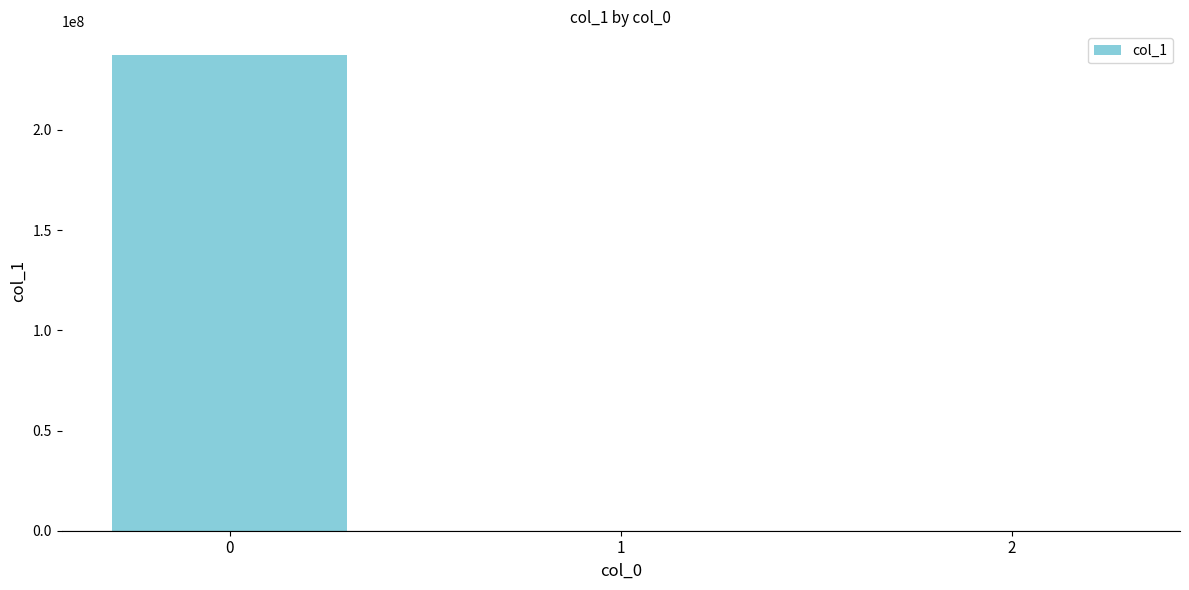

What is the sum of all values?

237331835.5